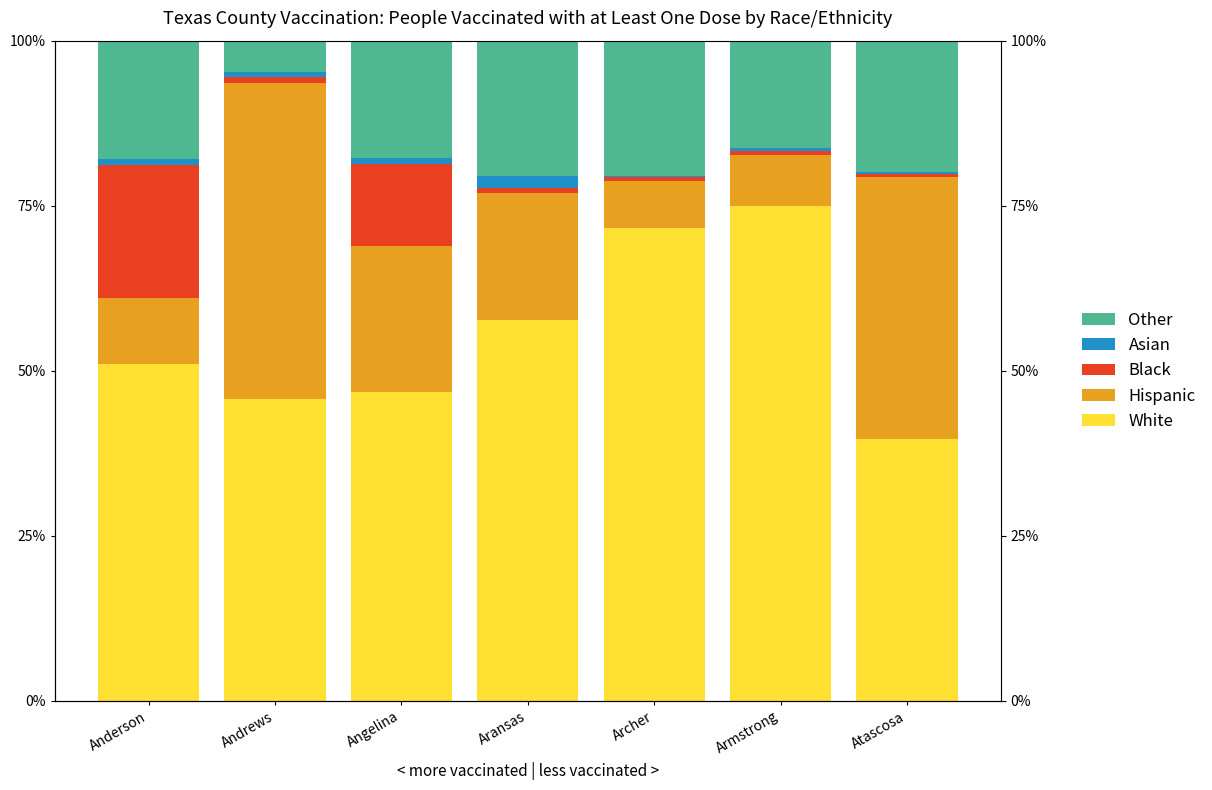

At Aransas, list the series in order from smallest to largest.

Black, Asian, Hispanic, Other, White